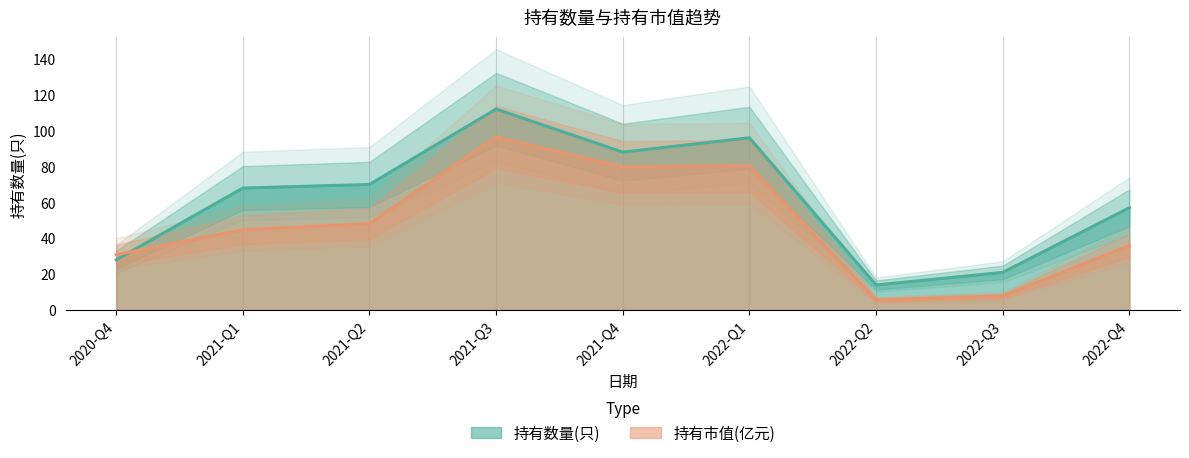

At 2022-Q1, list the series in order from smallest to largest.

持有市值(亿元), 持有数量(只)